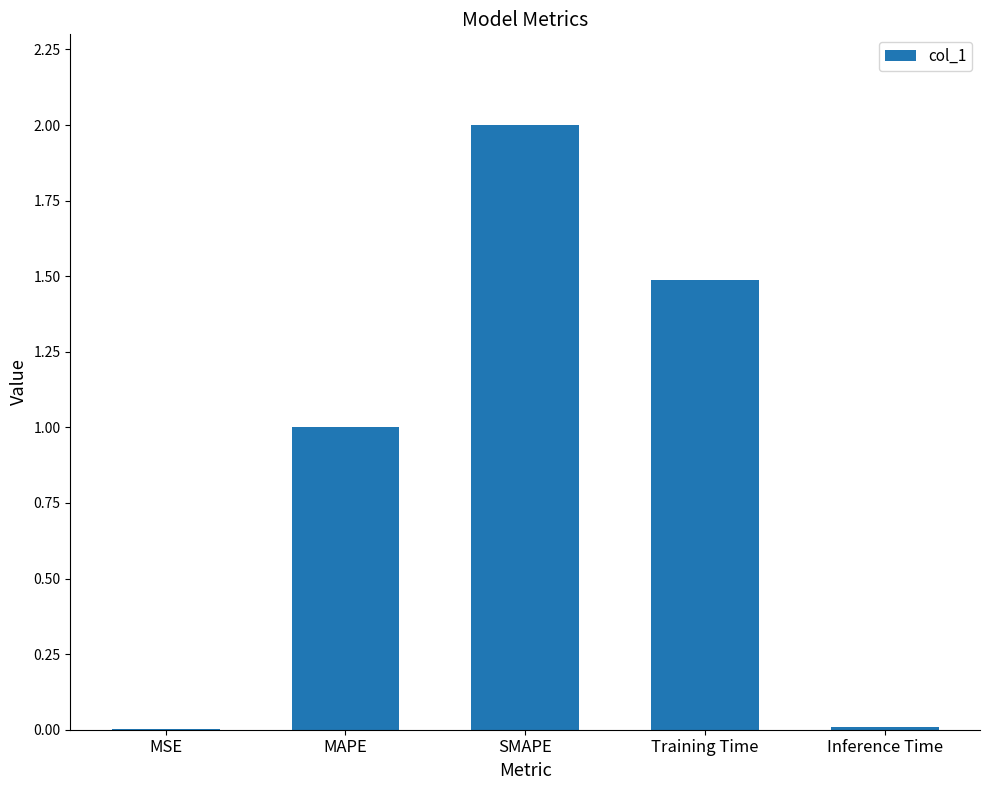

At which category does the chart reach its peak across all series?

SMAPE